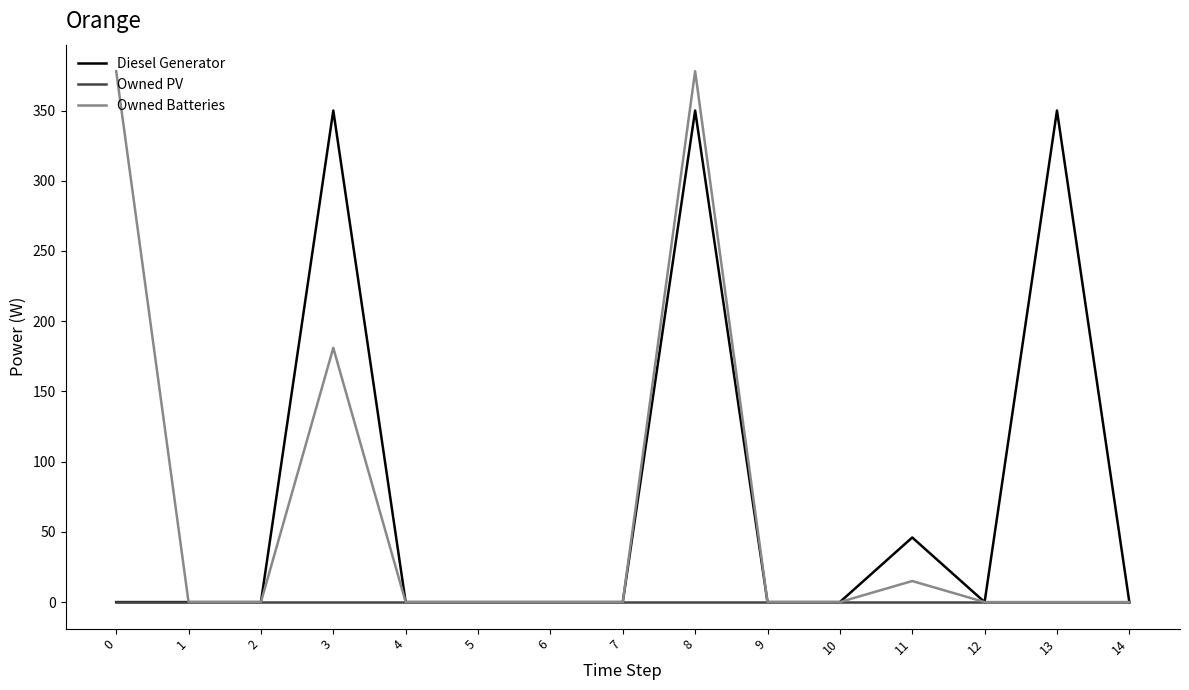

Rank the series by their maximum value, from highest to lowest.

Owned Batteries, Diesel Generator, Owned PV